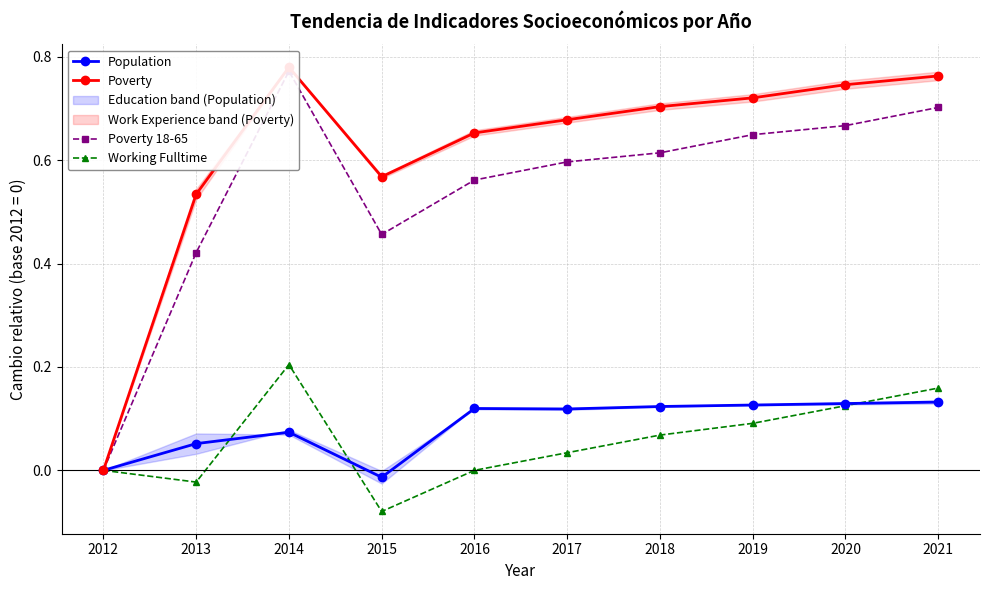

What is the difference between the highest and lowest values at 2016?

0.7